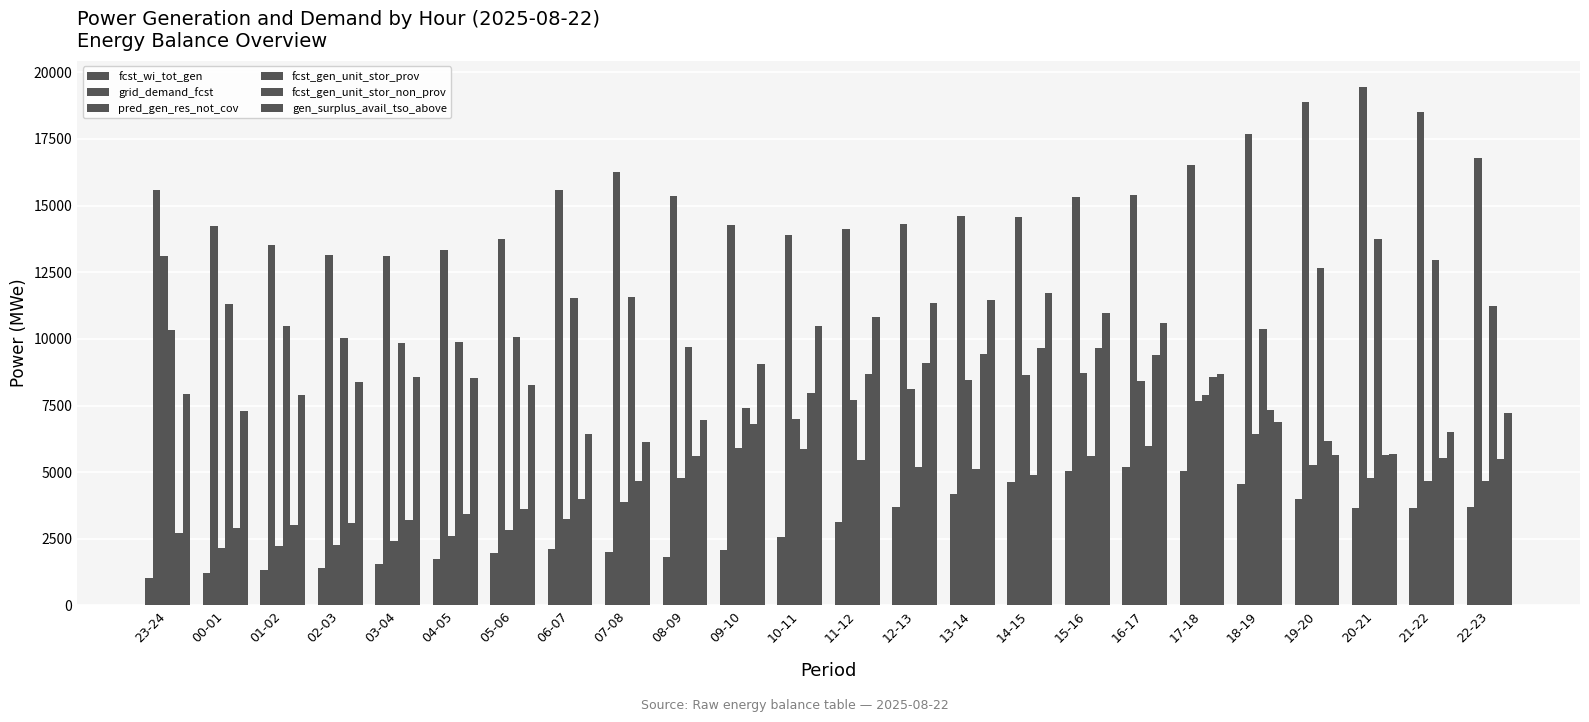

Does the chart contain any negative values?

No